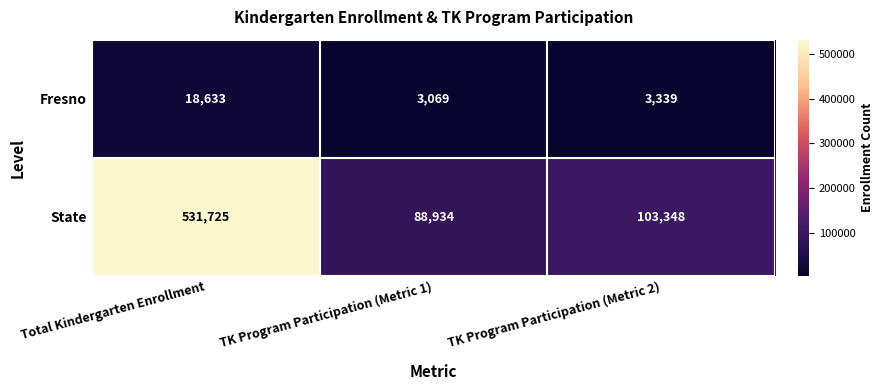

At which category does the chart reach its minimum across all series?

TK Program Participation (Metric 1)